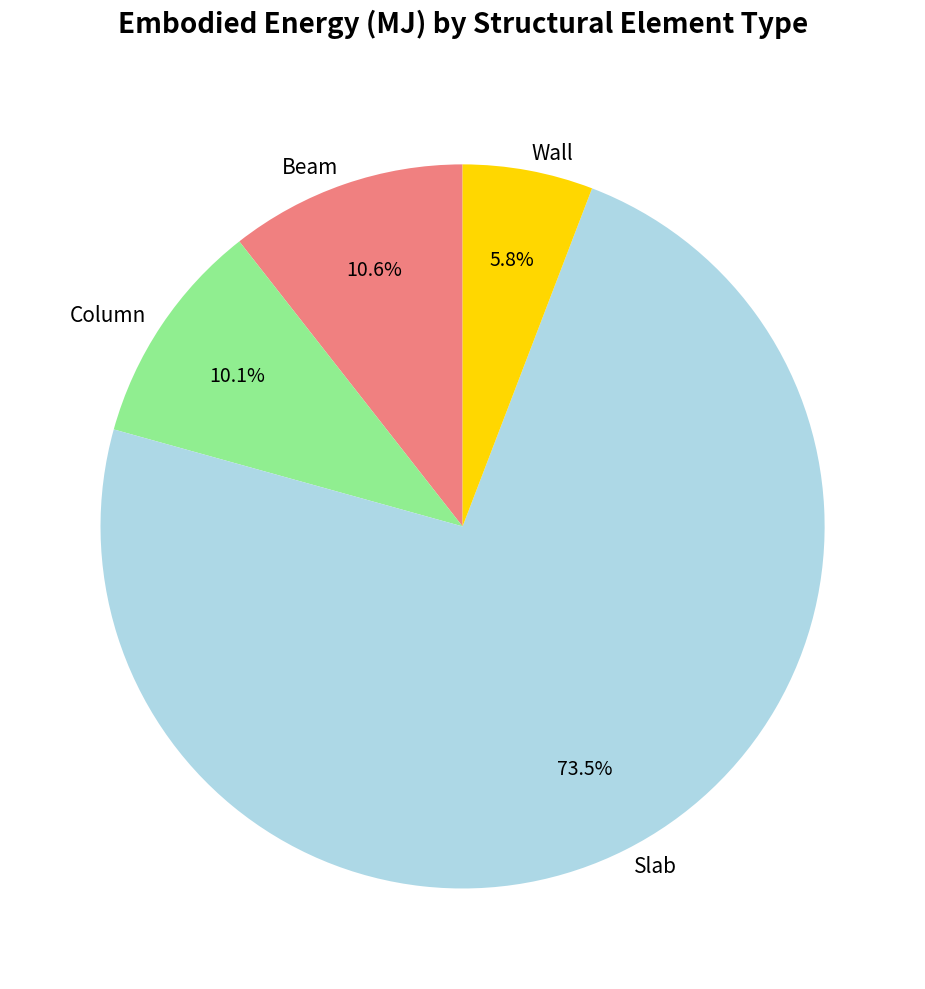

Which category has the smallest portion of the pie?

Wall